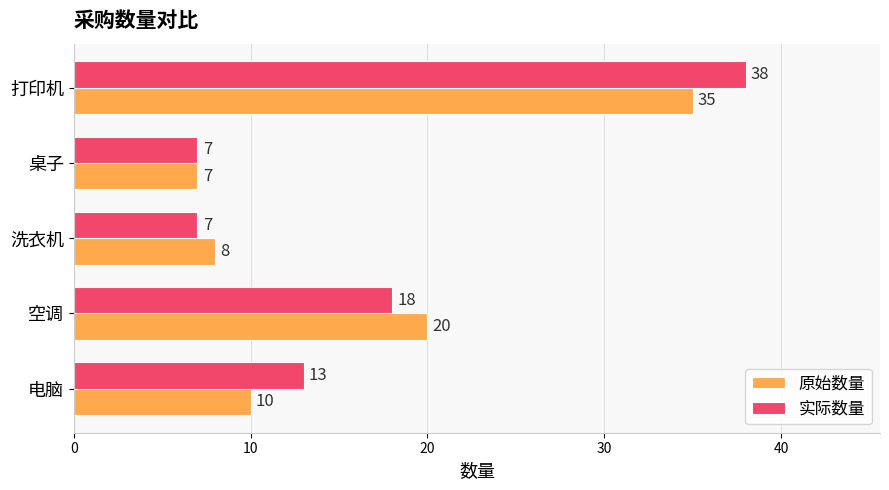

Count the 实际数量 values in the range 7 to 18.

4